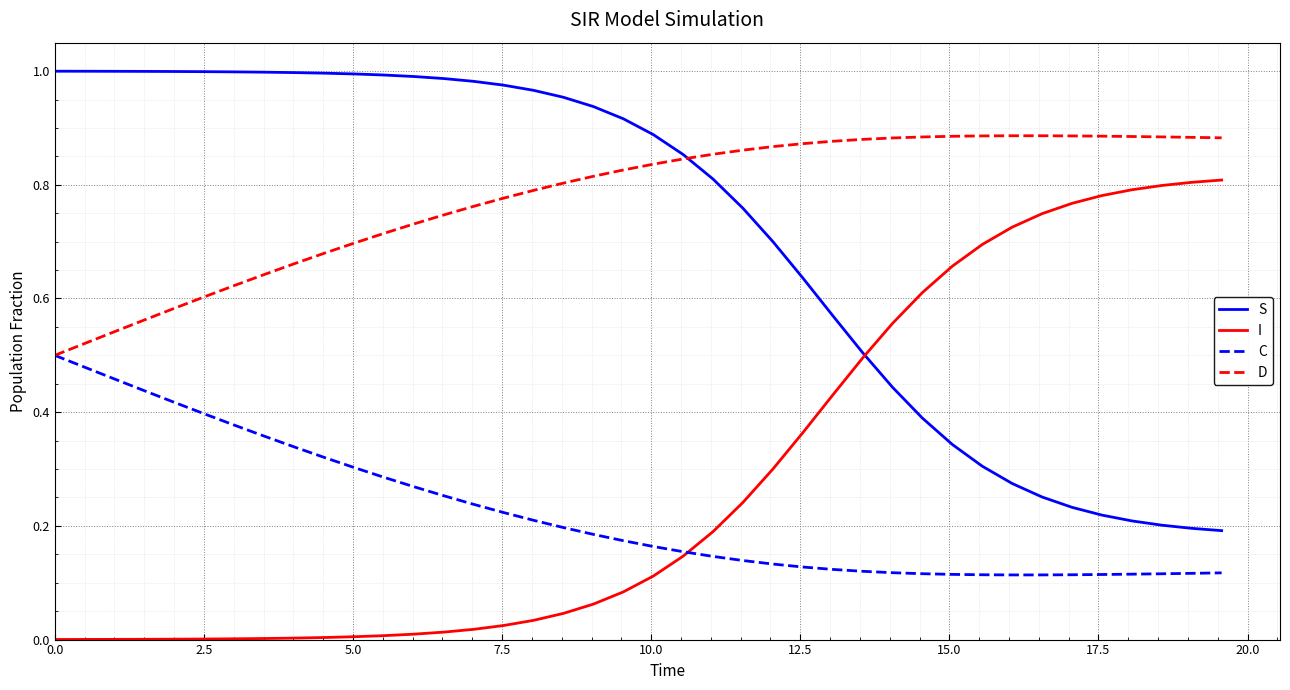

True or false: S and C intersect in this chart.

False